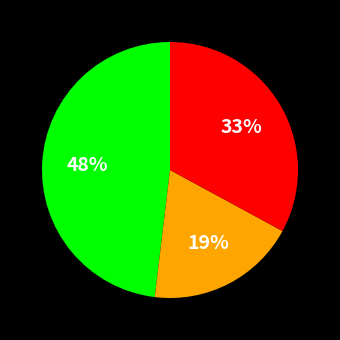

To the nearest percent, what is the difference between the largest and smallest slice percentages?

29%